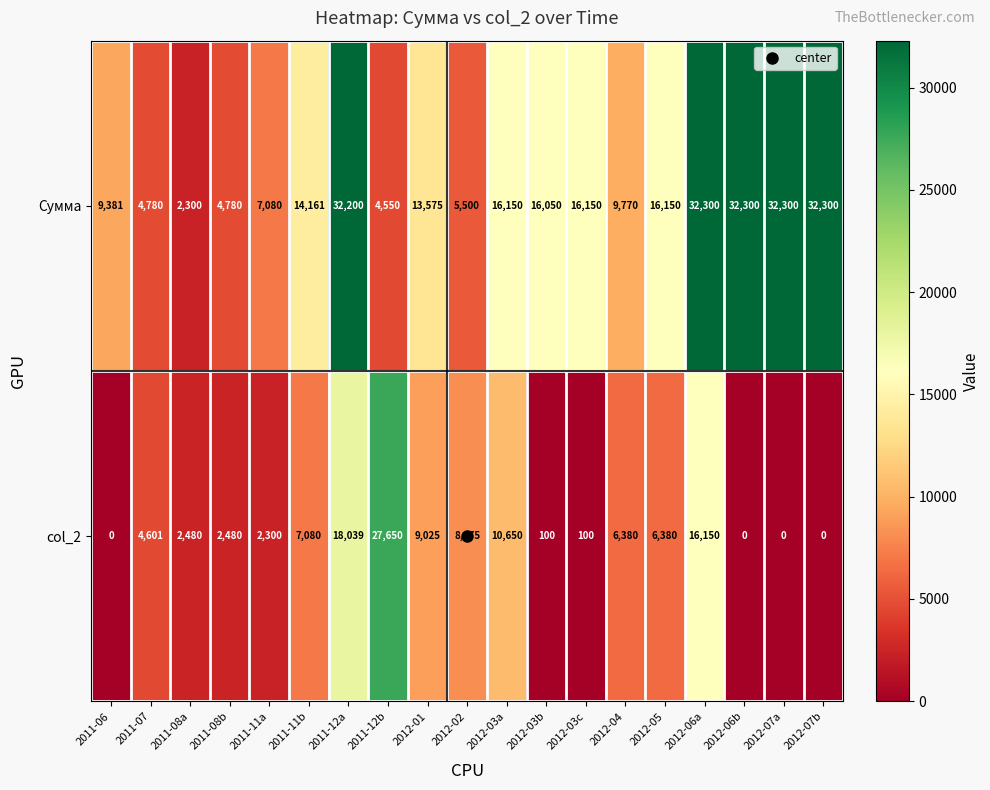

What is the average value of the Сумма series?

15883